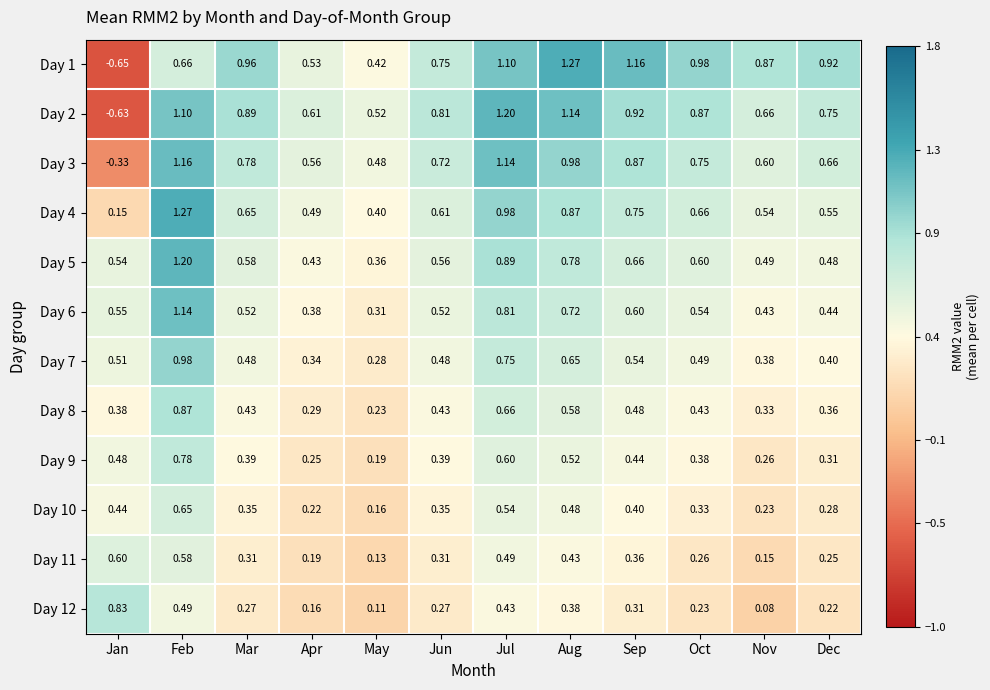

Which category has the lowest value across all series?

Jan